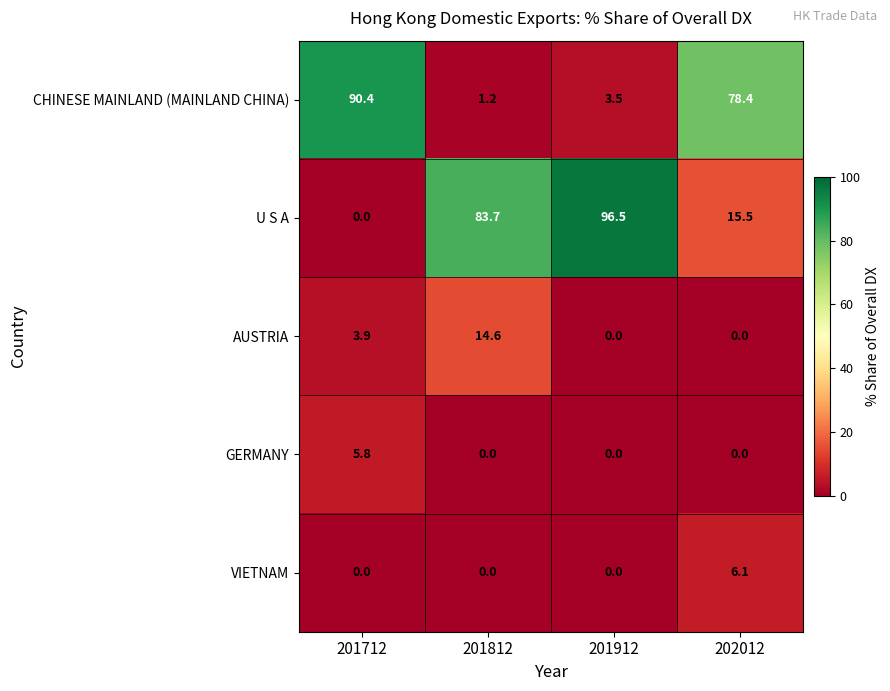

At how many categories does at least one series exceed 33?

4